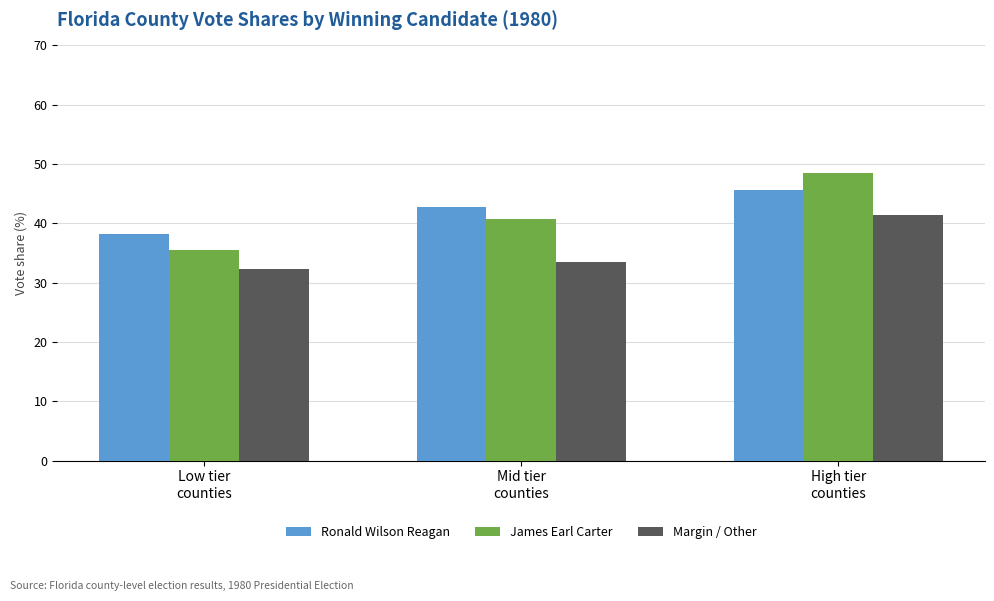

How many bars are there in total?

9